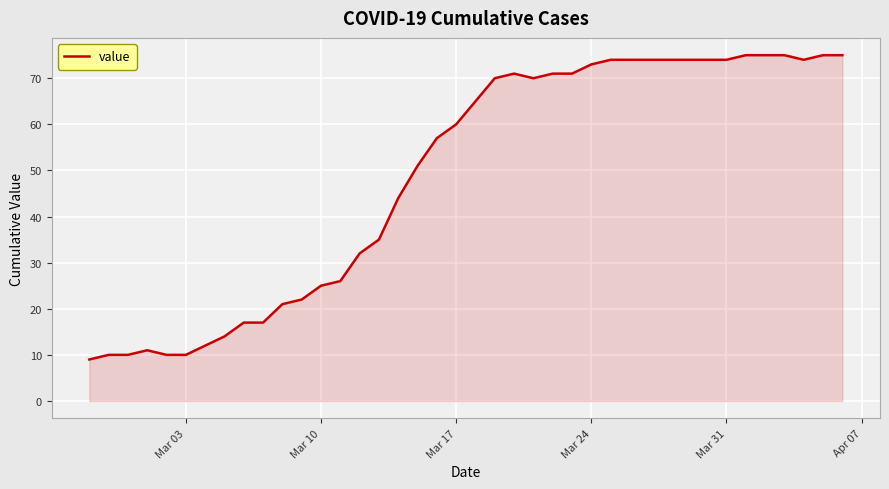

What is the smallest value displayed?

9